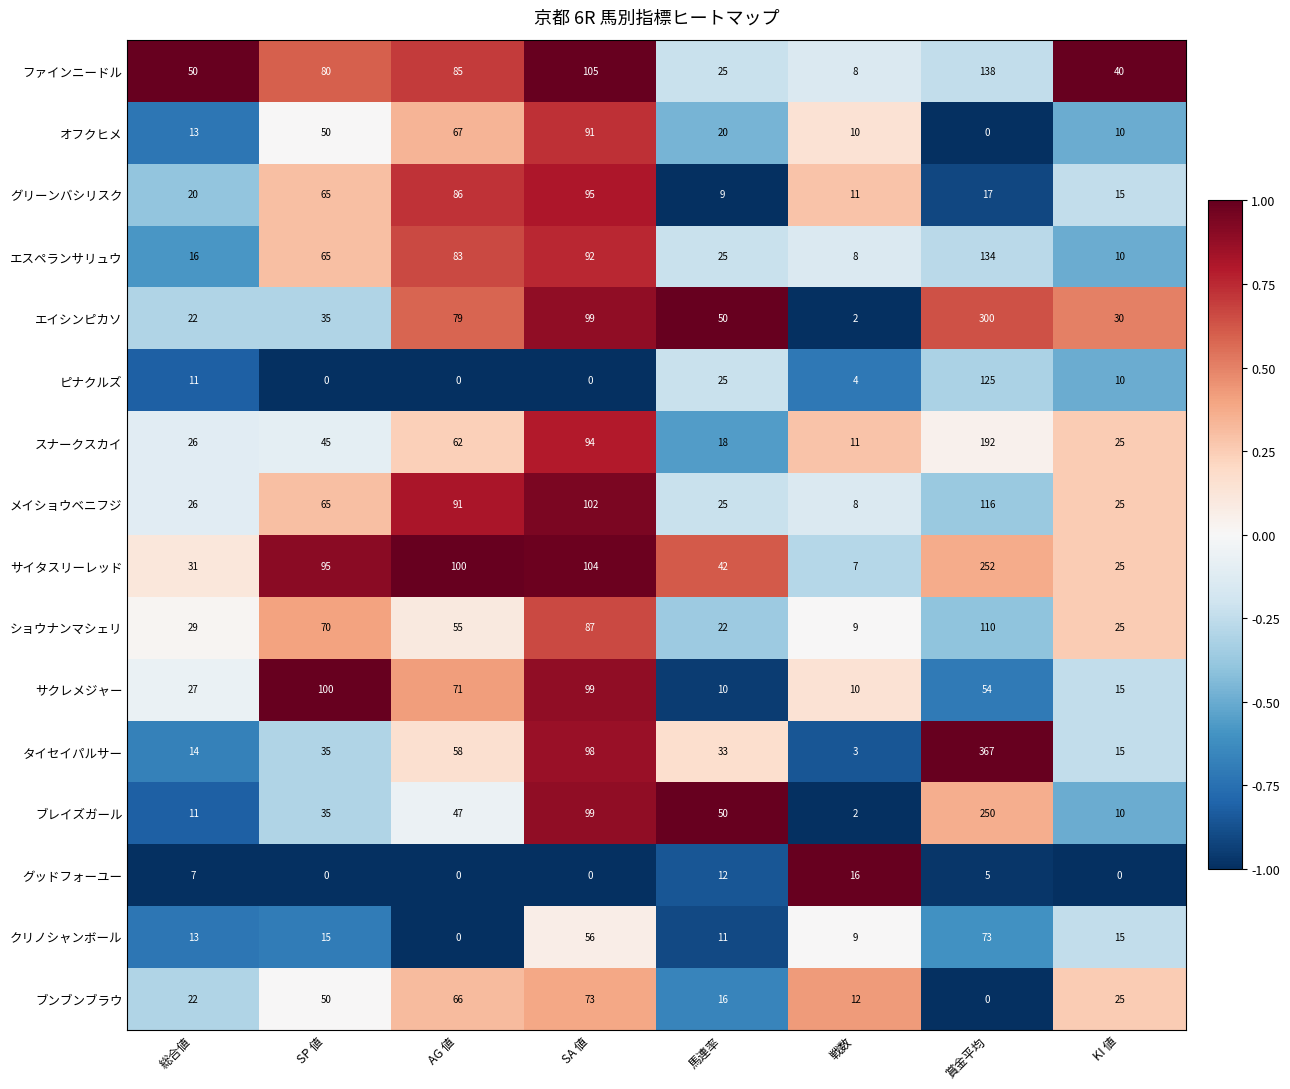

Count the number of categories in the chart.

8